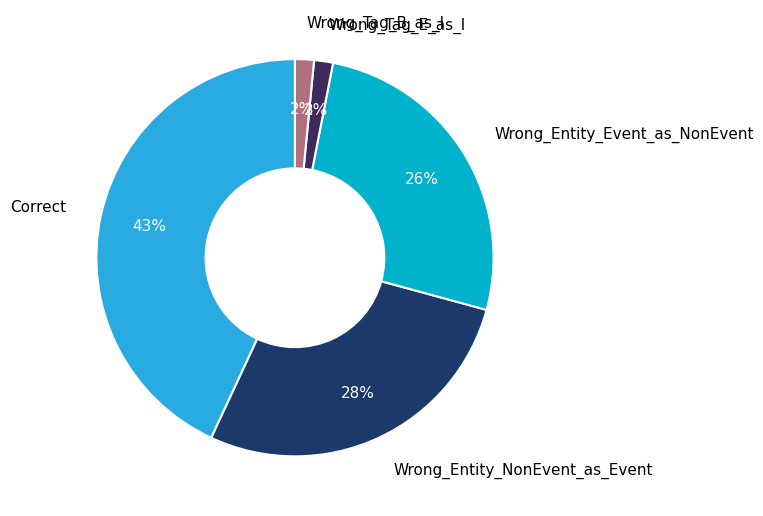

Which has a higher value, Wrong_Entity_Event_as_NonEvent or Wrong_Entity_NonEvent_as_Event?

Wrong_Entity_NonEvent_as_Event